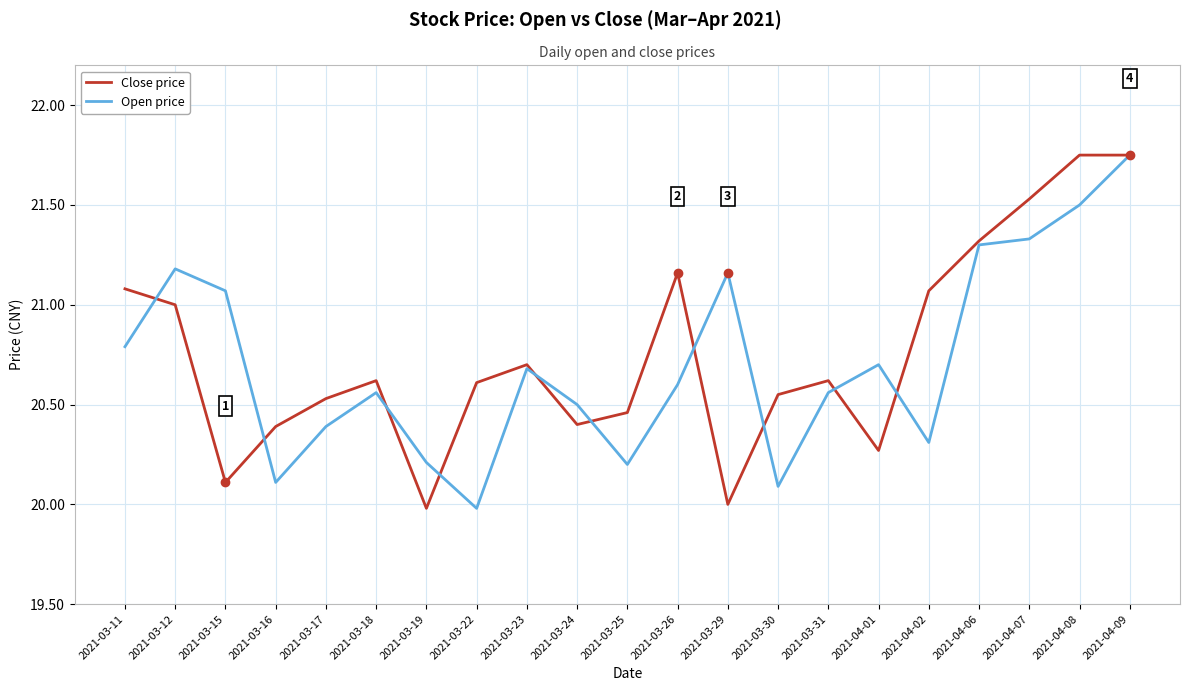

At which label does Open price reach its minimum?

2021-03-22